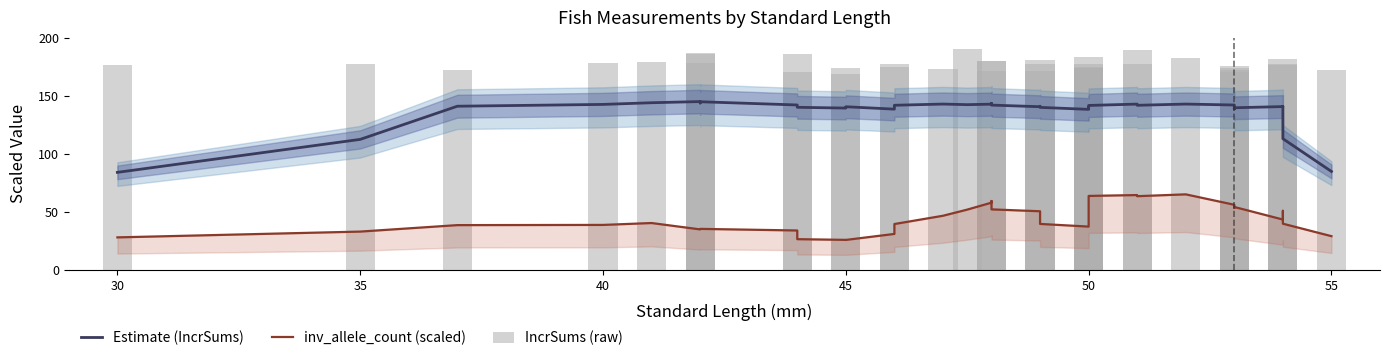

How many series are shown in this chart?

3